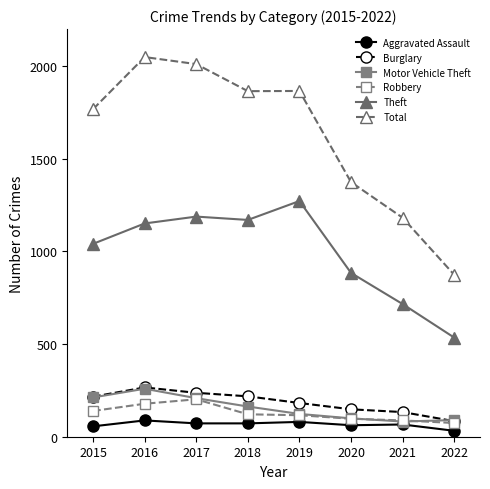

What is the value of the Burglary point at the 3rd from the left?

237